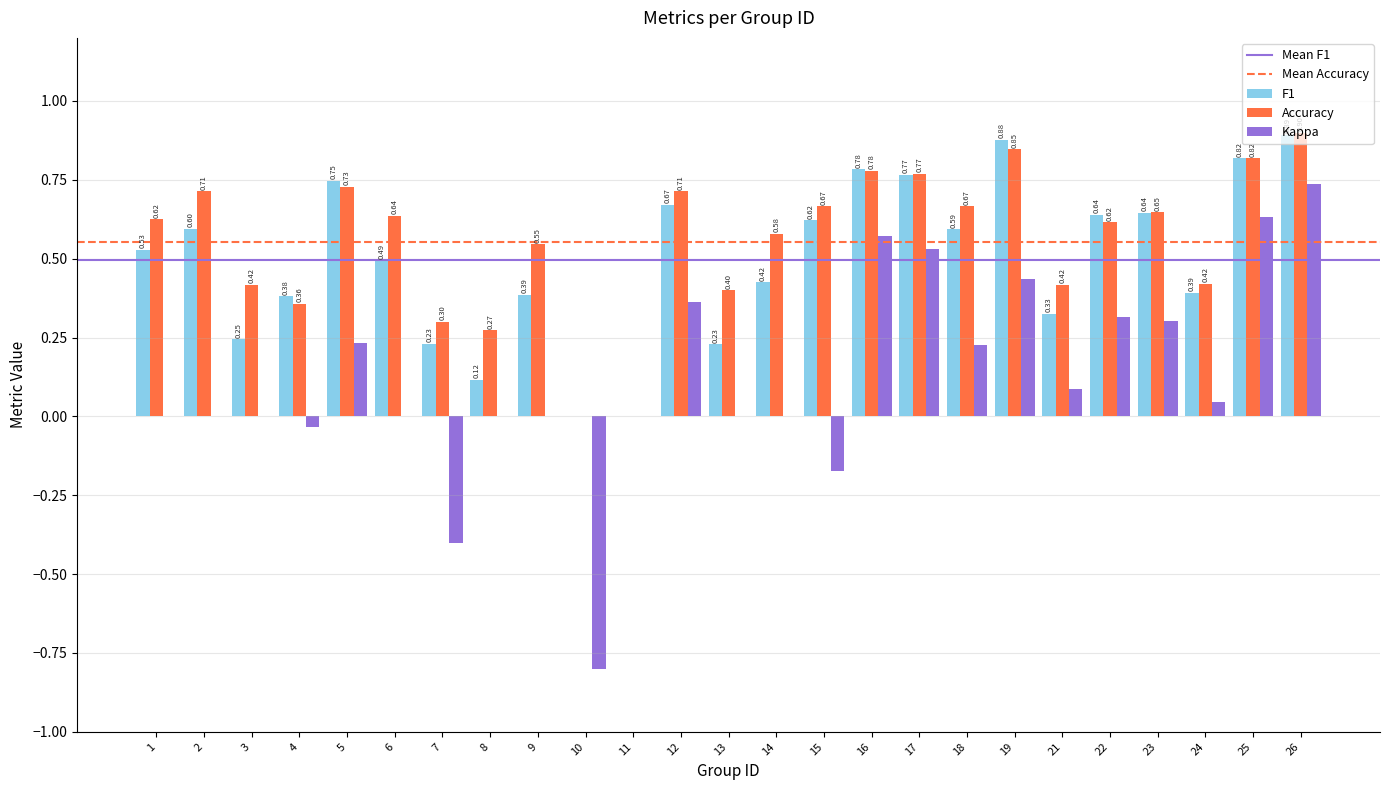

At which category is the sum across all series the highest?

26